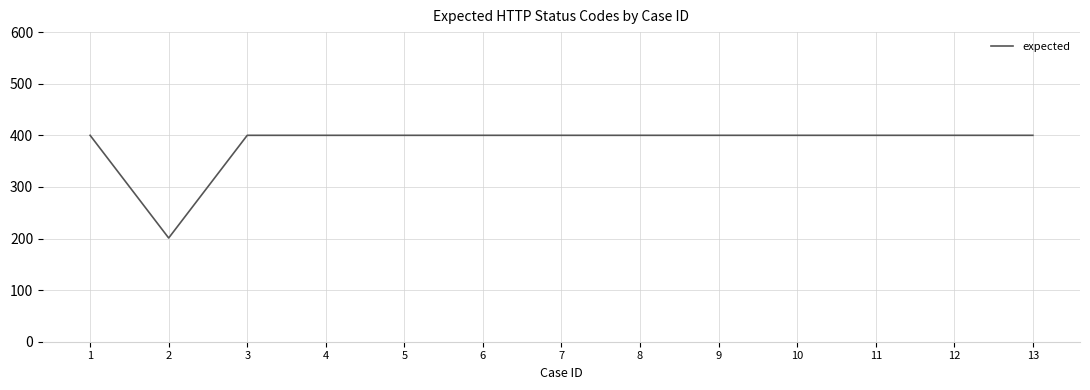

True or false: the data shows 266 at 7.

False